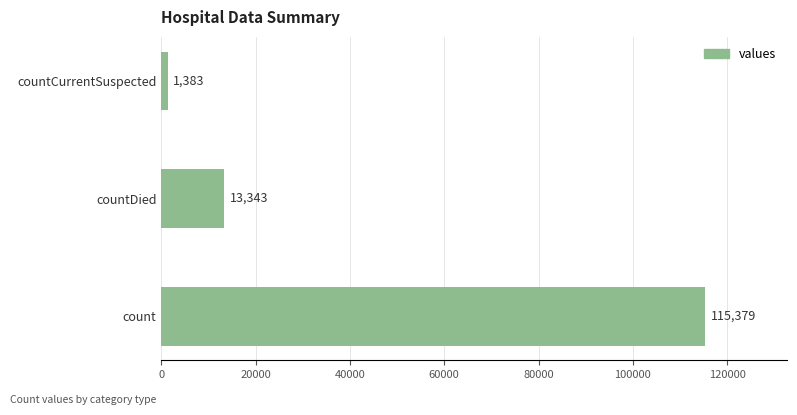

How many series are shown in this chart?

1